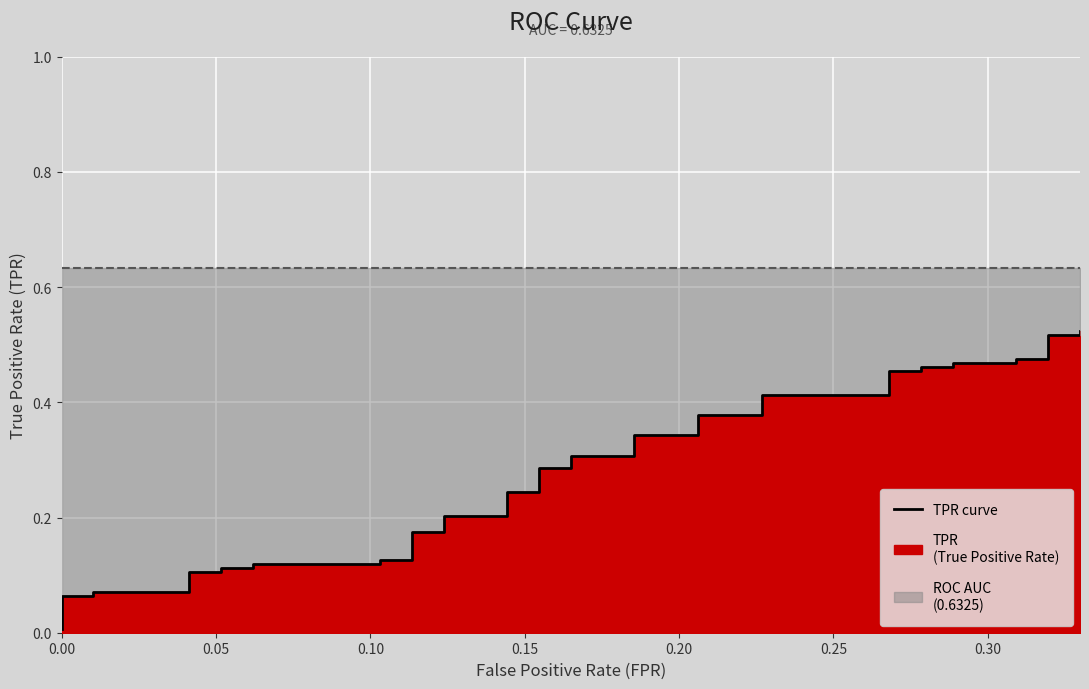

True or false: roc_auc line and tpr line cross at least once.

False